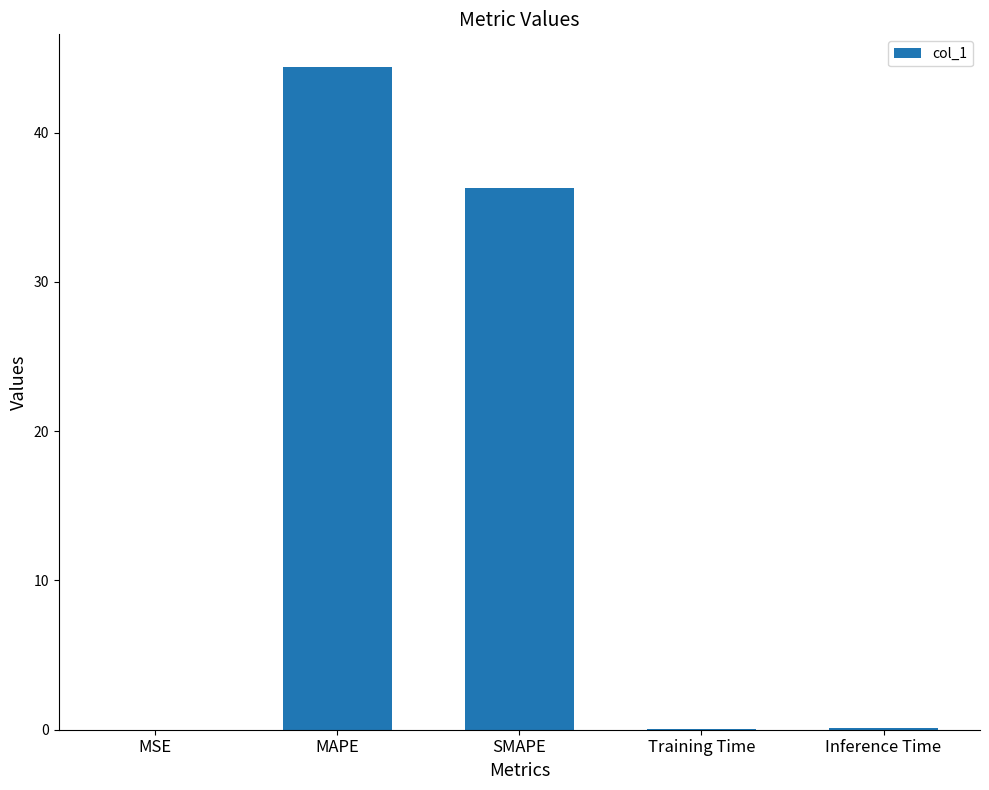

What is the change in value from MAPE to Inference Time?

-44.3